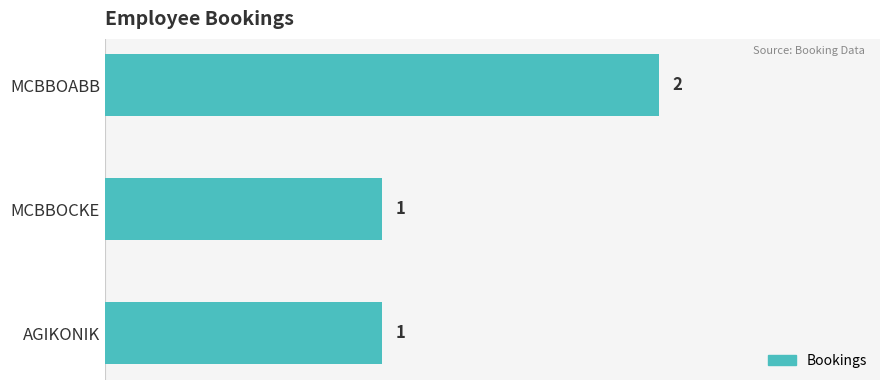

Count the number of values greater than 1.

1